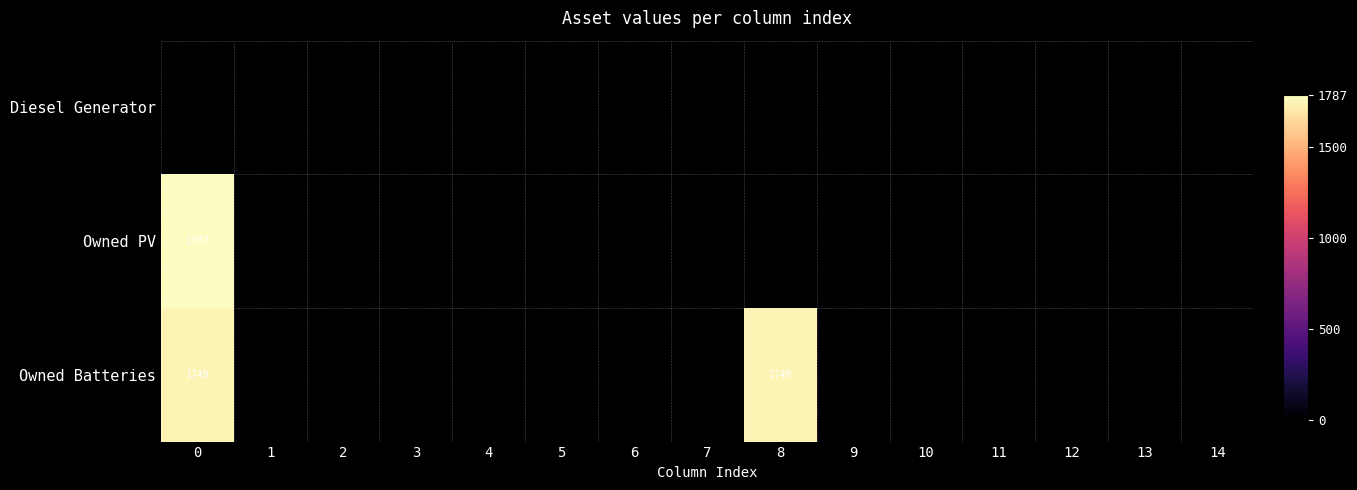

Where is Owned Batteries nearest to the value 874?

1